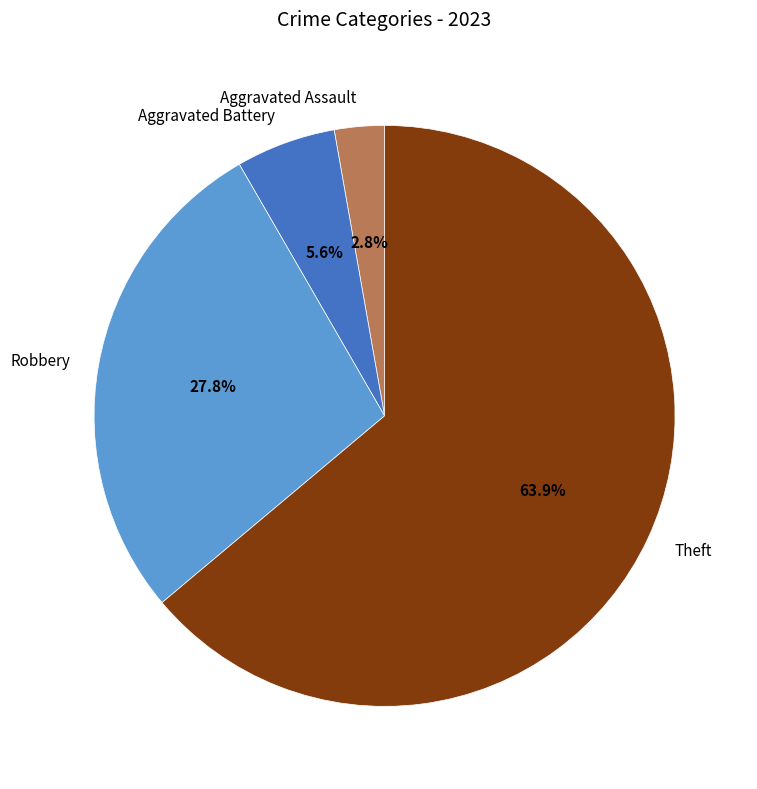

Rank the categories by value from lowest to highest.

Aggravated Assault, Aggravated Battery, Robbery, Theft